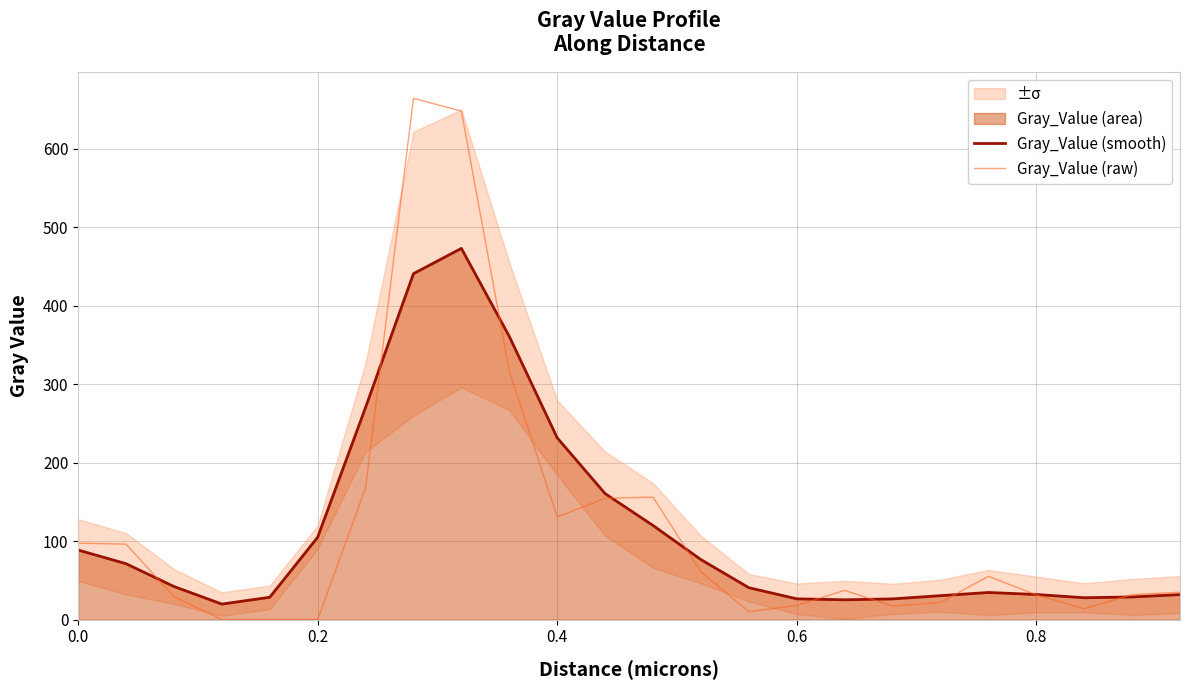

What is the maximum value for Gray_Value (smooth)?

473.1